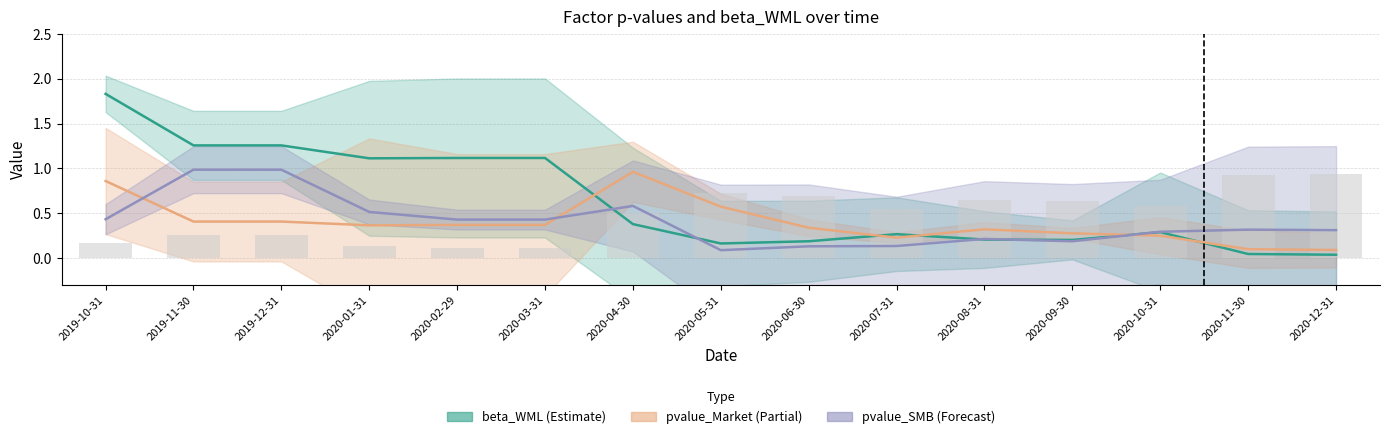

Reading left to right, list all the values displayed in this chart.

beta_WML: 2019-10-31=1.8	2019-11-30=1.3	2019-12-31=1.3	2020-01-31=1.1	2020-02-29=1.1	2020-03-31=1.1	2020-04-30=0.4	2020-05-31=0.2	2020-06-30=0.2	2020-07-31=0.3	2020-08-31=0.2	2020-09-30=0.2	2020-10-31=0.3	2020-11-30=0.0	2020-12-31=0.0
pvalue_Market: 2019-10-31=0.9	2019-11-30=0.4	2019-12-31=0.4	2020-01-31=0.4	2020-02-29=0.4	2020-03-31=0.4	2020-04-30=1.0	2020-05-31=0.6	2020-06-30=0.3	2020-07-31=0.2	2020-08-31=0.3	2020-09-30=0.3	2020-10-31=0.2	2020-11-30=0.1	2020-12-31=0.1
pvalue_SMB: 2019-10-31=0.4	2019-11-30=1.0	2019-12-31=1.0	2020-01-31=0.5	2020-02-29=0.4	2020-03-31=0.4	2020-04-30=0.6	2020-05-31=0.1	2020-06-30=0.1	2020-07-31=0.1	2020-08-31=0.2	2020-09-30=0.2	2020-10-31=0.3	2020-11-30=0.3	2020-12-31=0.3
pvalue_WML: 2019-10-31=0.2	2019-11-30=0.3	2019-12-31=0.3	2020-01-31=0.1	2020-02-29=0.1	2020-03-31=0.1	2020-04-30=0.5	2020-05-31=0.7	2020-06-30=0.7	2020-07-31=0.5	2020-08-31=0.6	2020-09-30=0.6	2020-10-31=0.6	2020-11-30=0.9	2020-12-31=0.9